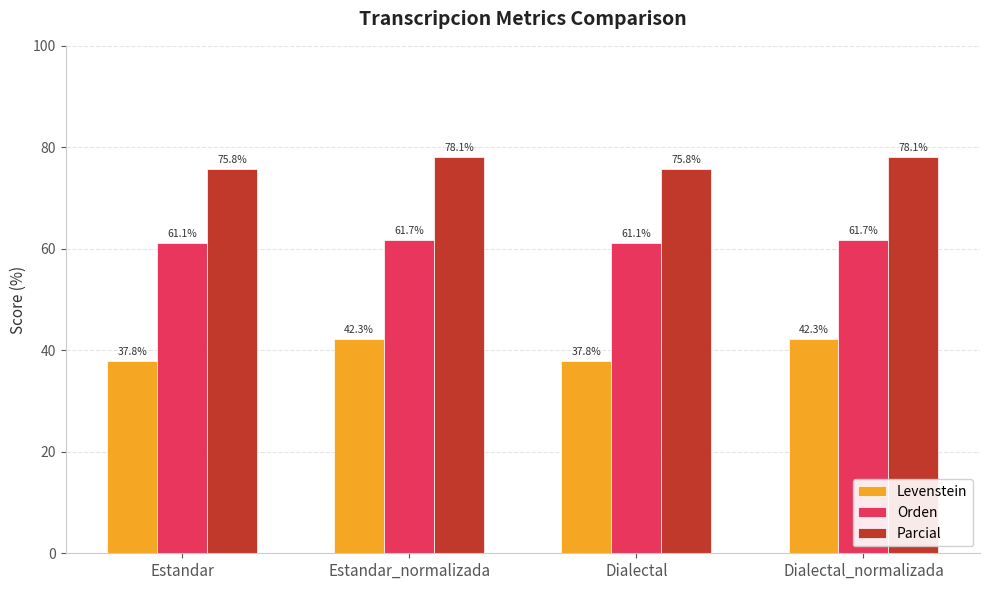

Reading left to right, what are all the values shown in this chart?

Levenstein: 37.8	42.3	37.8	42.3
Orden: 61.1	61.7	61.1	61.7
Parcial: 75.8	78.1	75.8	78.1